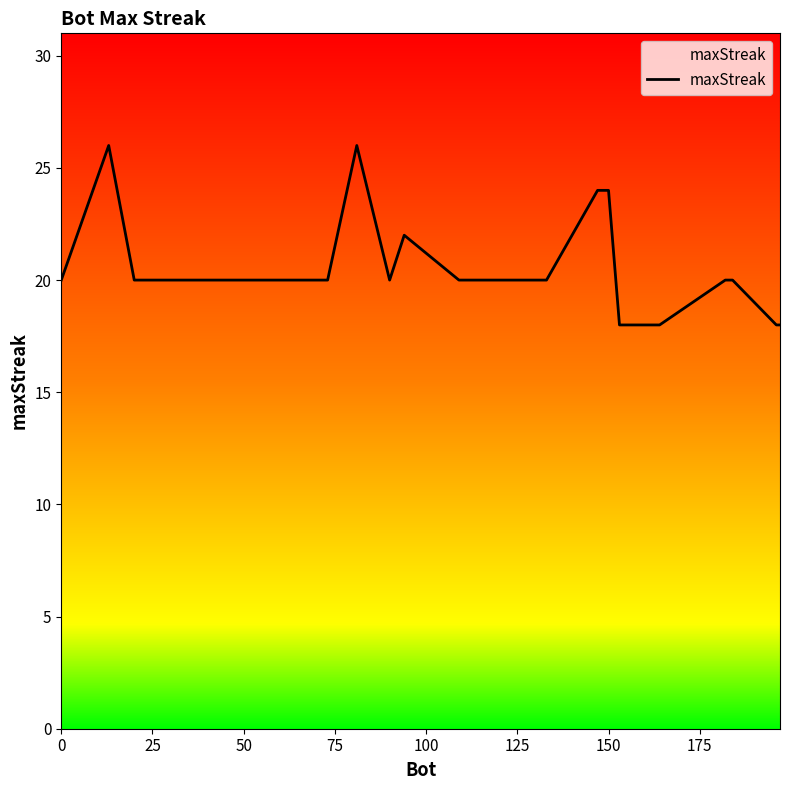

What is the minimum value shown in the chart?

18